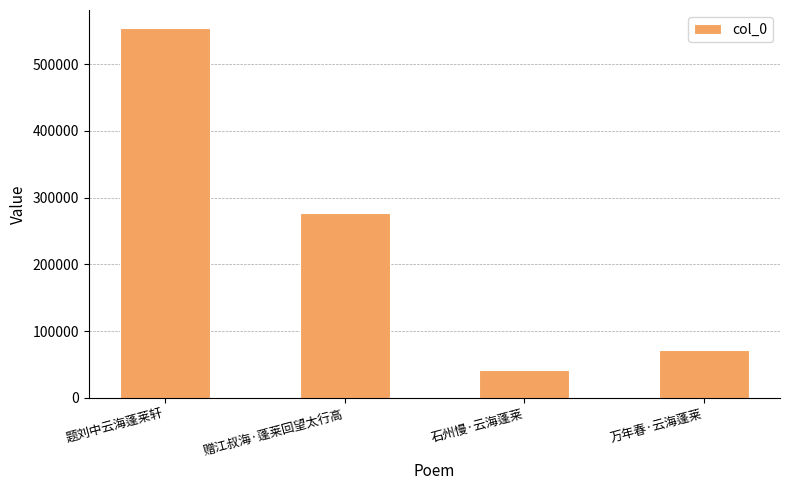

Is it true that the value at 石州慢·云海蓬莱 is 18314?

False